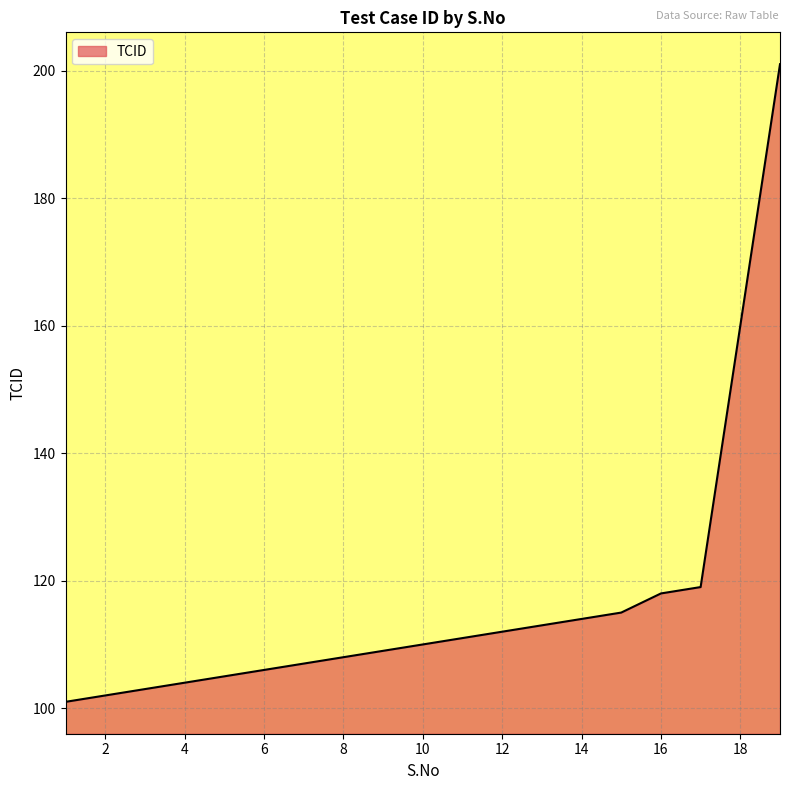

What is the smallest value displayed?

101